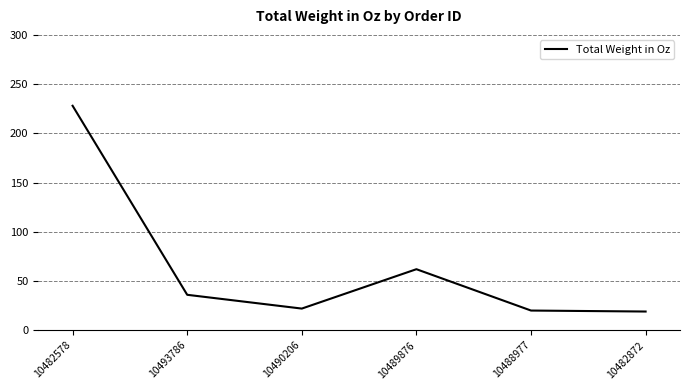

What is the change in value from 10493786 to 10482872?

-17